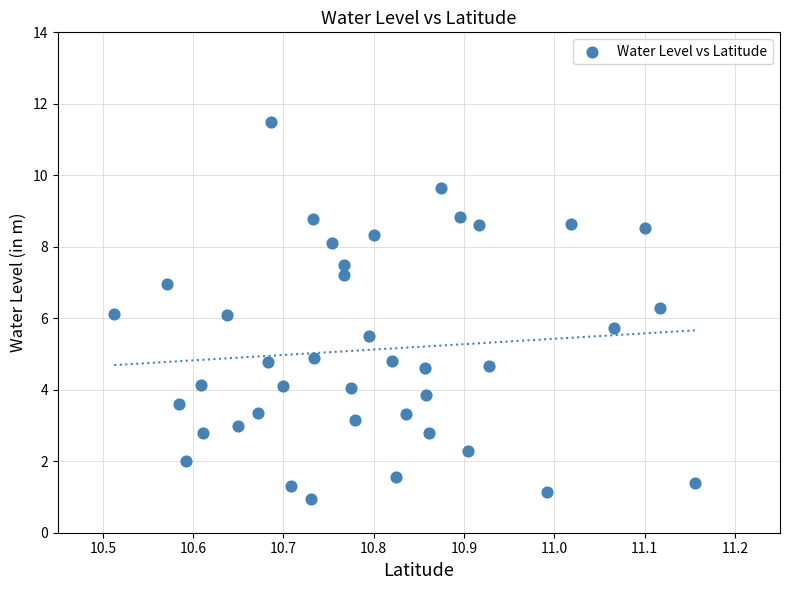

What is the range of X values (max minus min)?

0.6